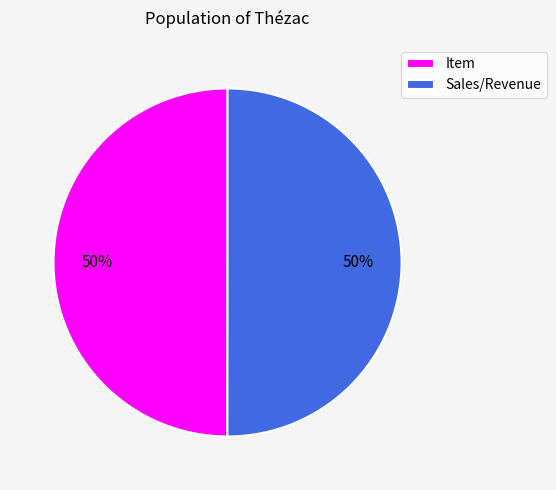

Approximately how many times larger is the value at Item compared to Sales/Revenue?

1.0